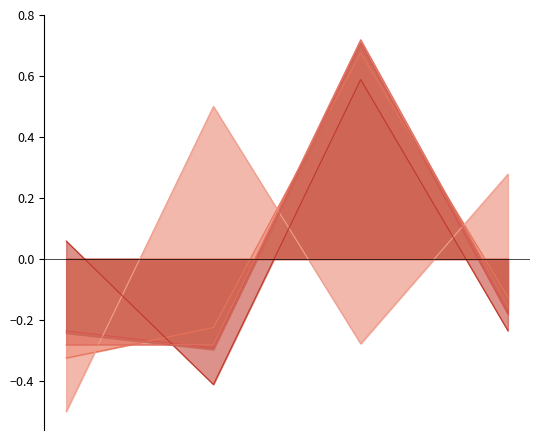

Reading left to right, transcribe all the data shown in this chart.

Петр: -0.2	-0.3	0.7	-0.2
Иннокентий: -0.3	-0.2	0.7	-0.1
Георгий: -0.5	0.5	-0.3	0.3
Олег: 0.1	-0.4	0.6	-0.2
Алексей: -0.3	-0.3	0.7	-0.2
Дмитрий: -0.2	-0.3	0.7	-0.2